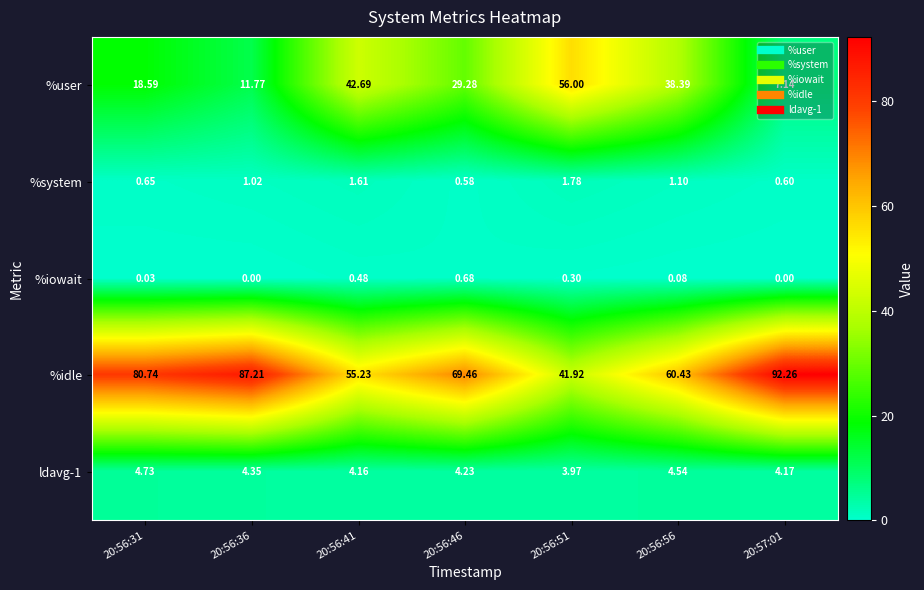

Which series has the largest total across all categories?

%idle